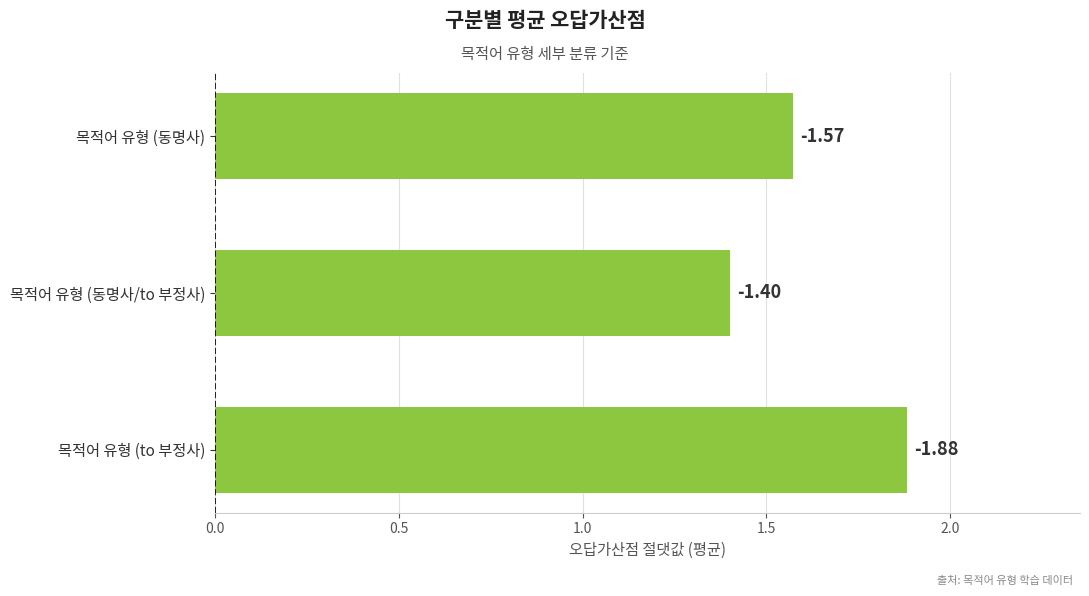

How many bars are there in total?

3